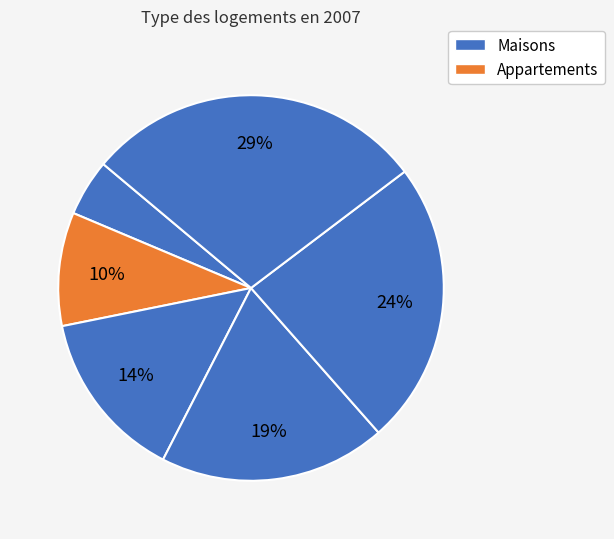

How many slices are in this pie chart?

6